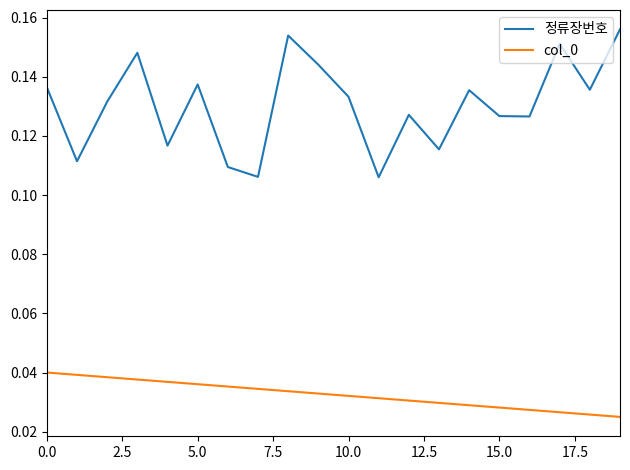

True or false: 정류장번호 and col_0 cross at least once.

False